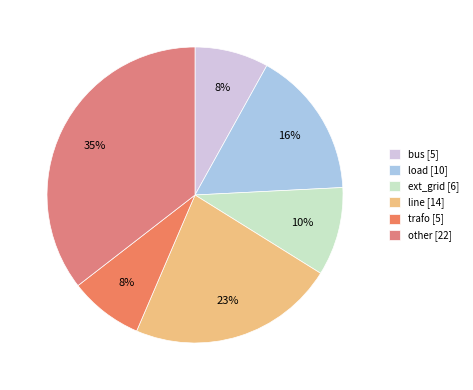

To the nearest percent, what is the difference between the largest and smallest slice percentages?

27%